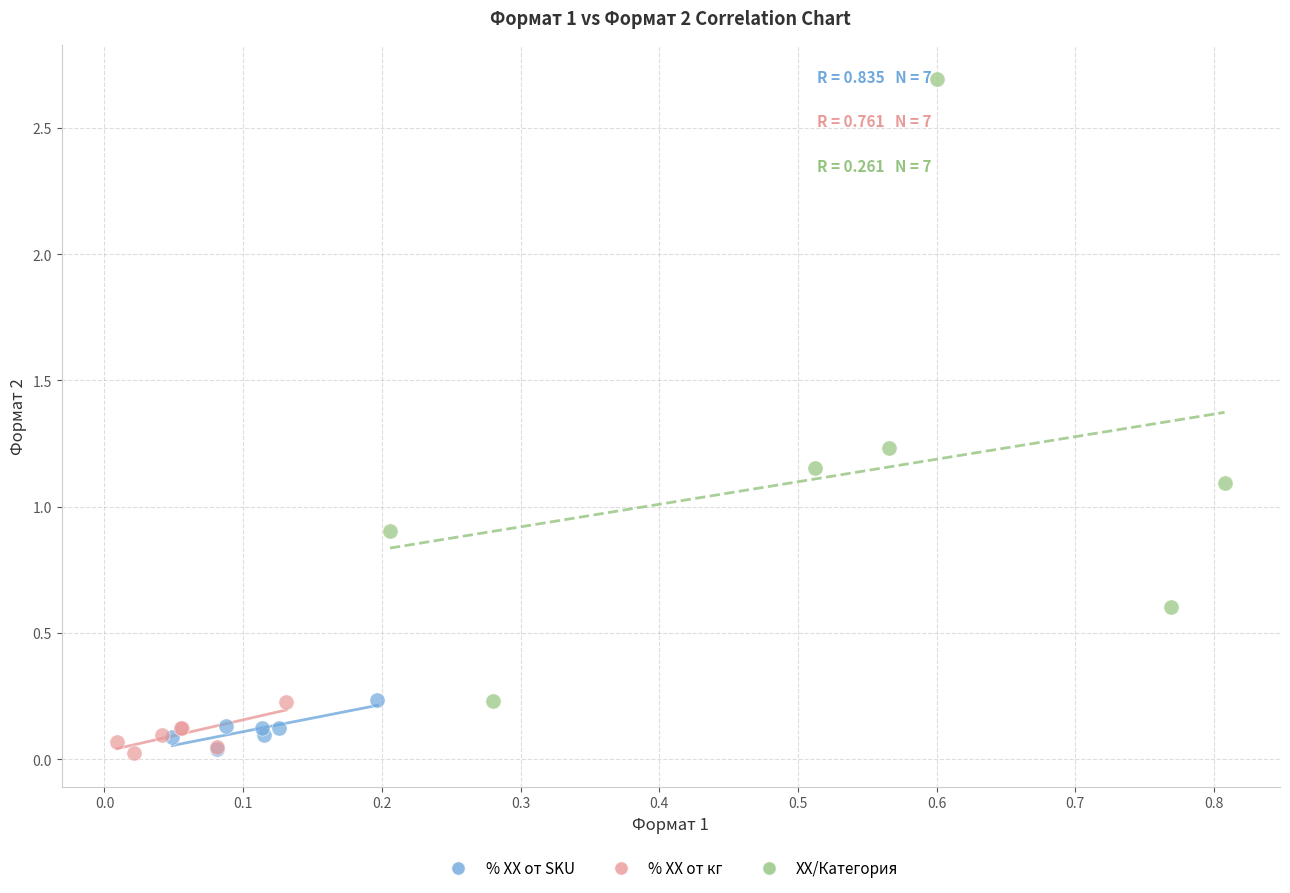

Which series has the widest spread of Y values?

XX/Категория